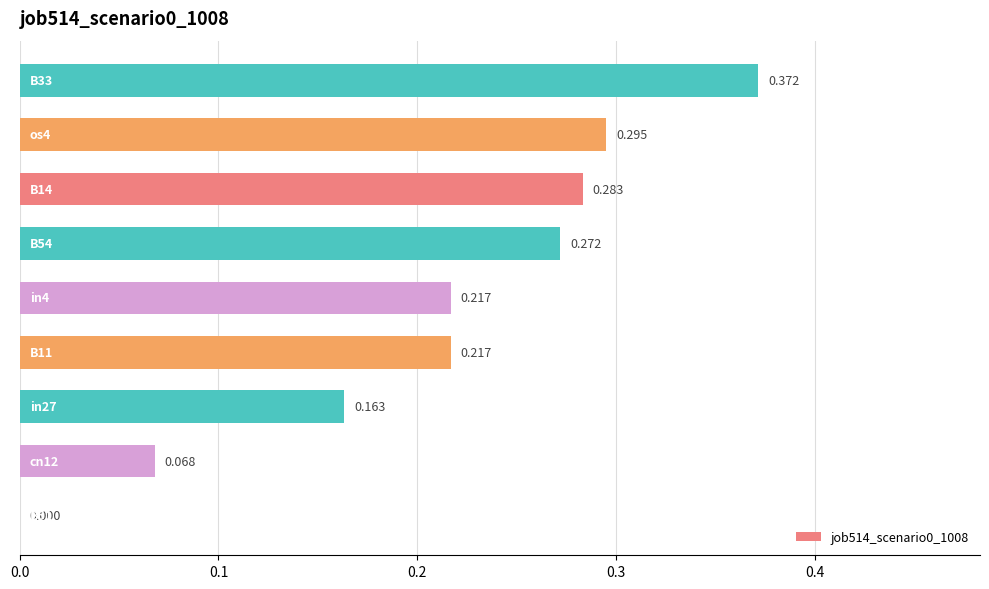

What is the difference between the second highest and minimum values?

0.3